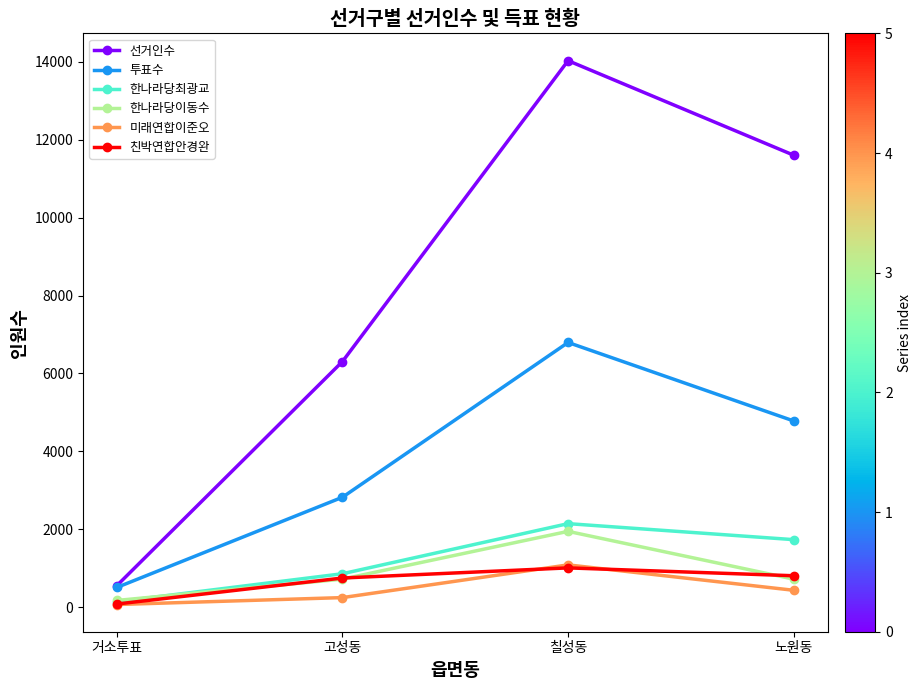

True or false: 친박연합안경완 and 선거인수 cross at least once.

False